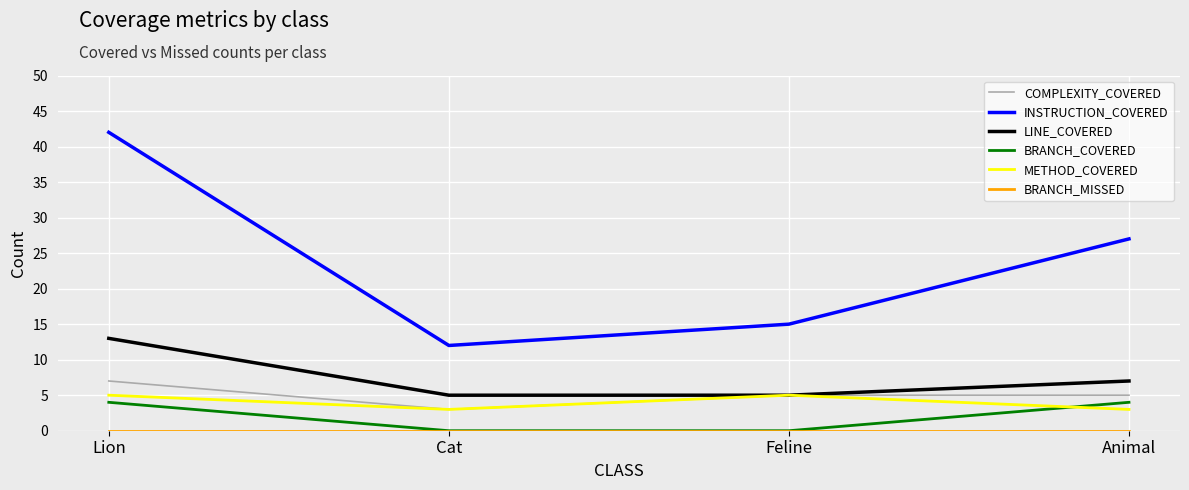

True or false: INSTRUCTION_COVERED and COMPLEXITY_COVERED intersect in this chart.

False